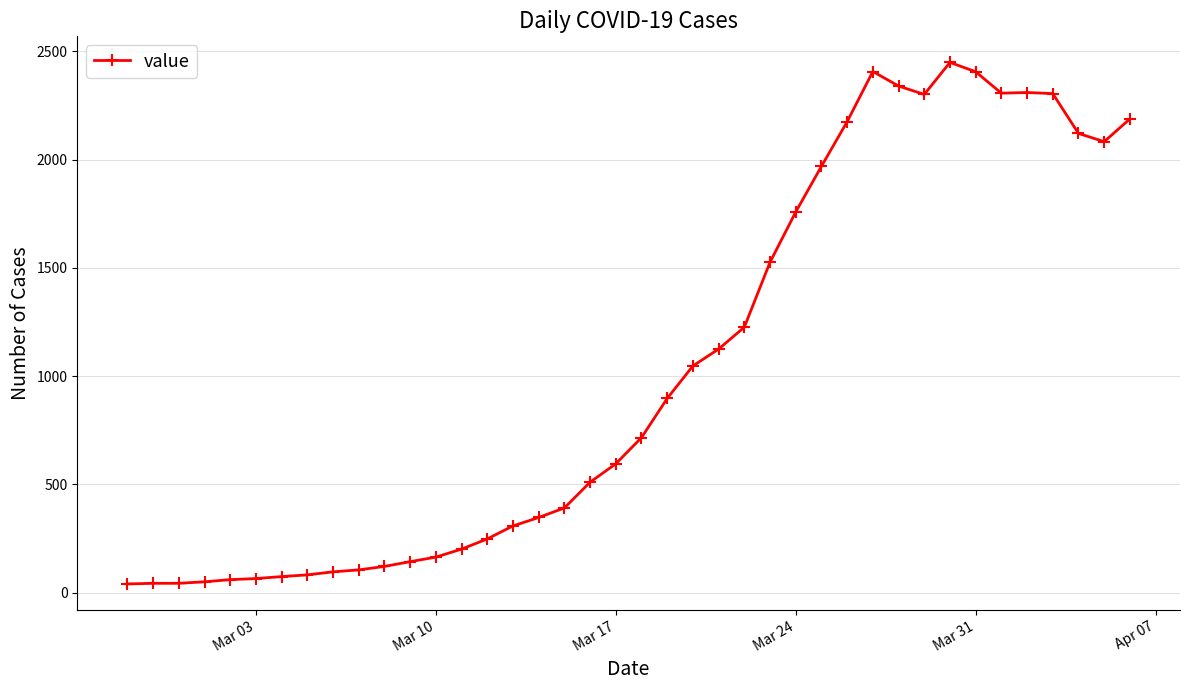

What is the difference between the second highest and second lowest values?

2364